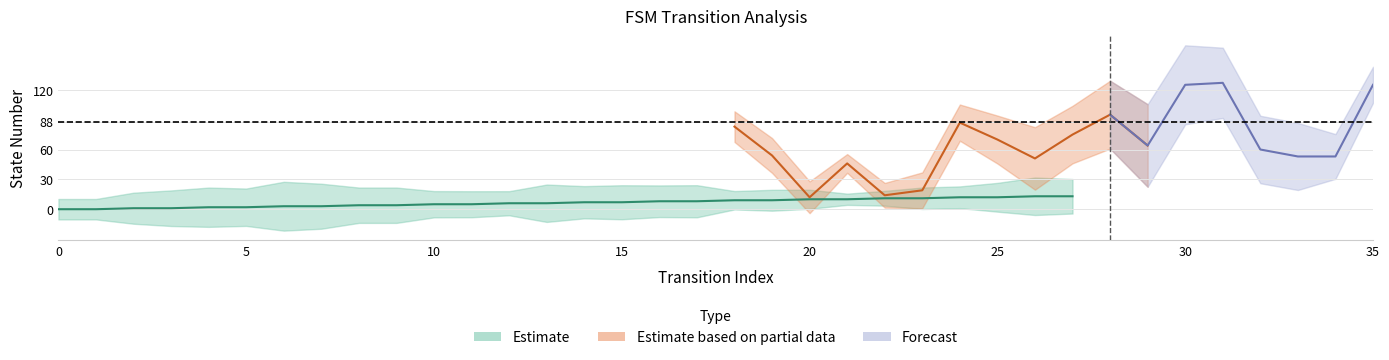

Between 21 and 0, which is larger?

21